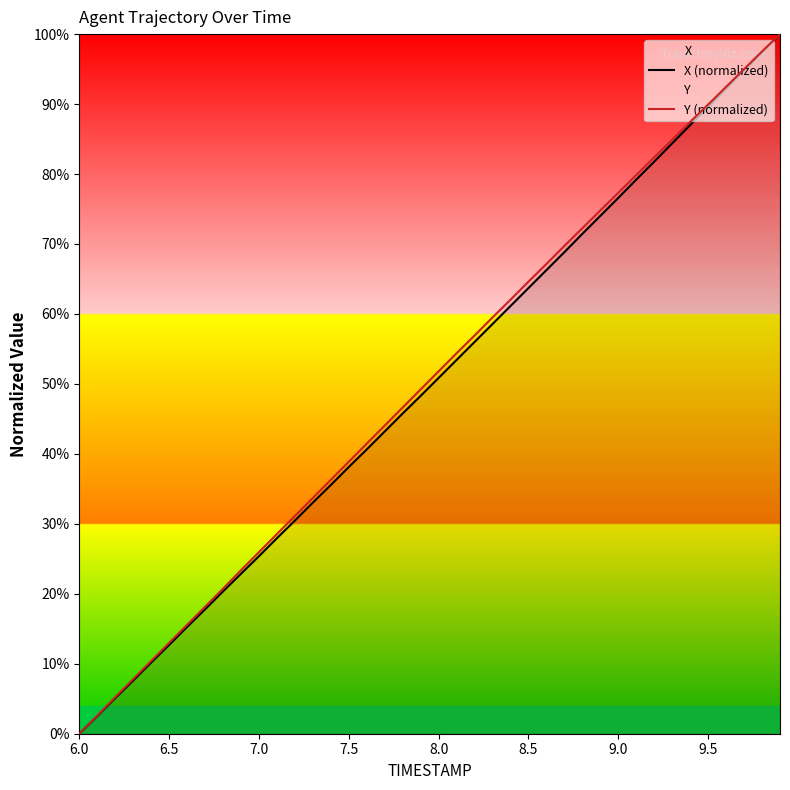

True or false: Y (normalized) has a value of 38.9 at 7.5.

True